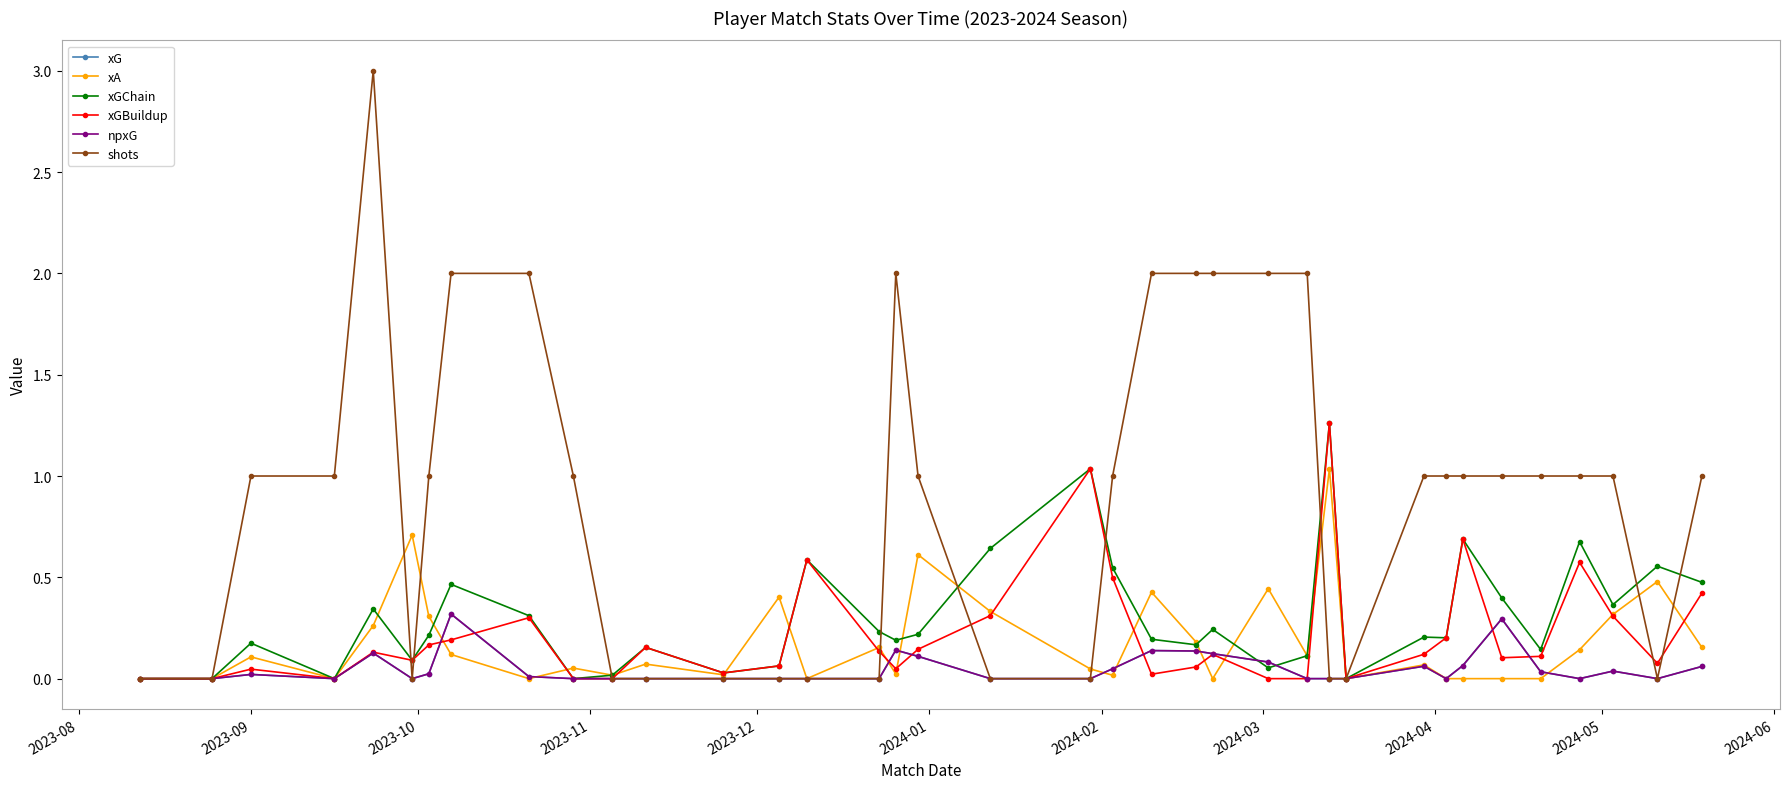

Is this an area chart (filled region under the line)?

No